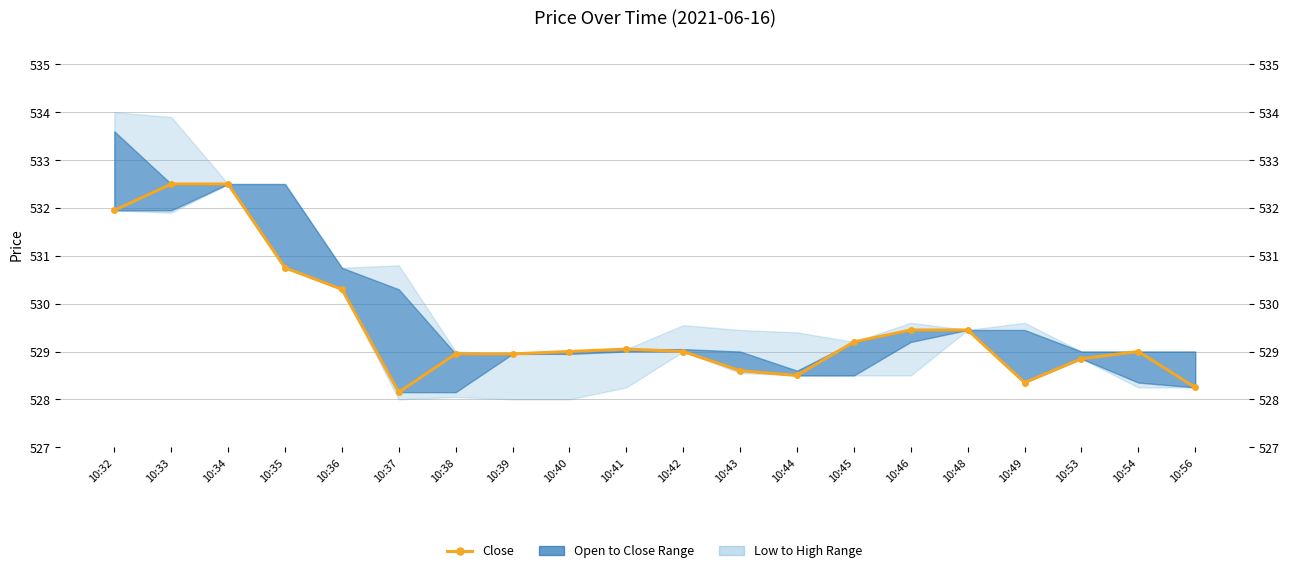

The chart shows a value of 529.5 at 10:46. True or false?

True